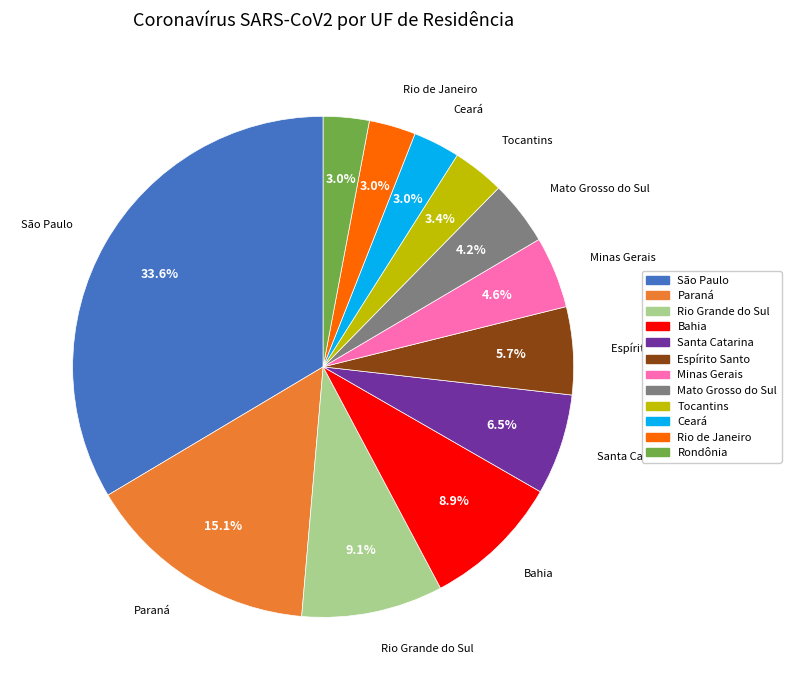

Which slice is the largest?

São Paulo